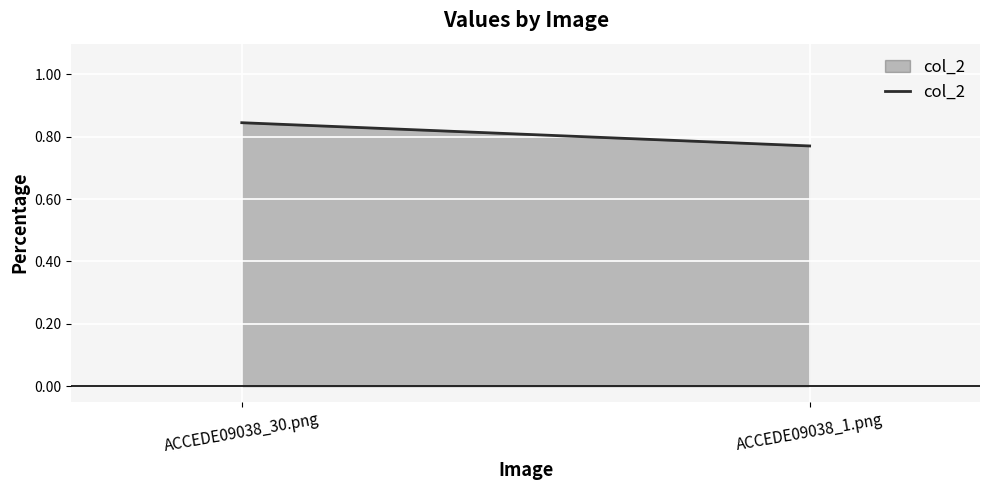

What is the greatest value displayed?

0.8